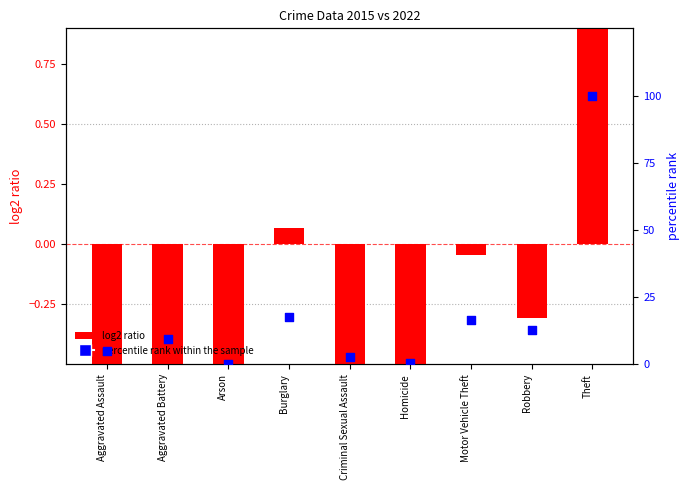

At how many categories does at least one series exceed 89?

1